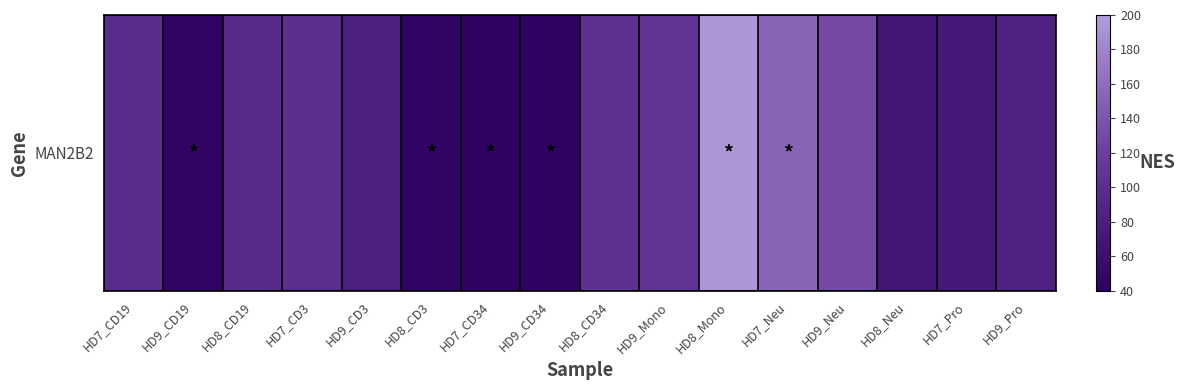

Which label corresponds to the largest value in the chart?

HD8_Mono